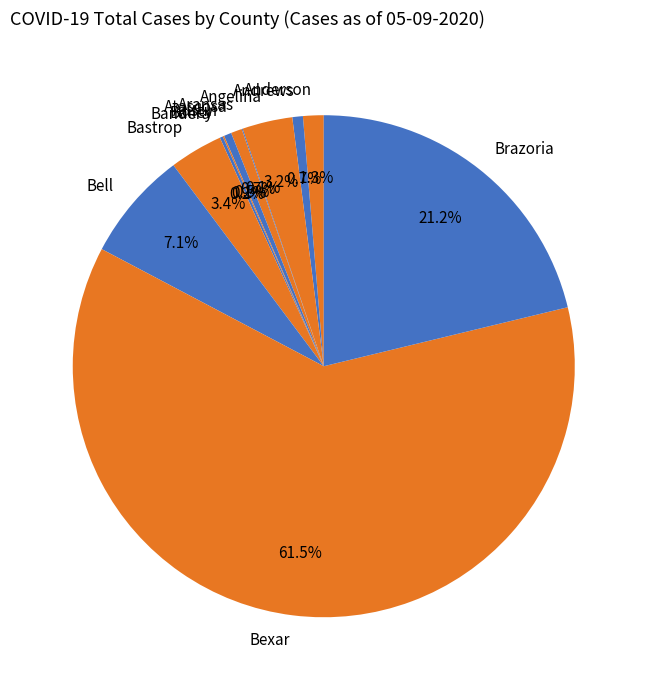

What is the largest slice in the pie chart?

Bexar